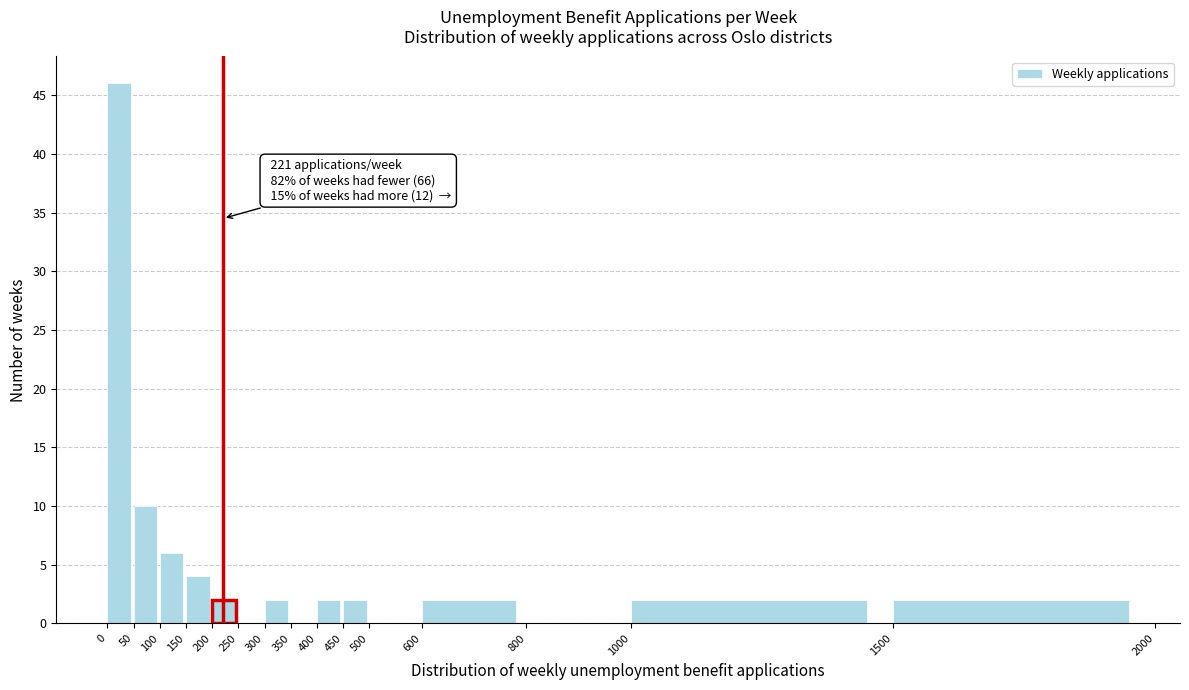

Which range on the x-axis has the tallest bar?

0 to 50